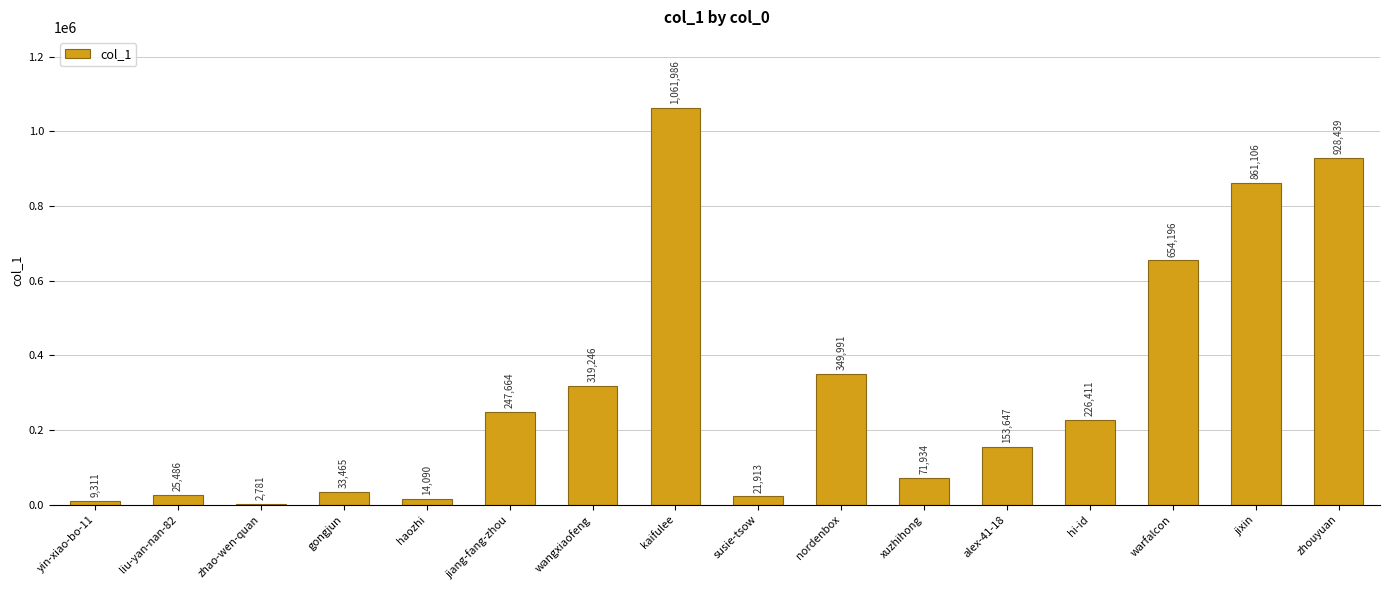

True or false: the data shows 9311 at yin-xiao-bo-11.

True